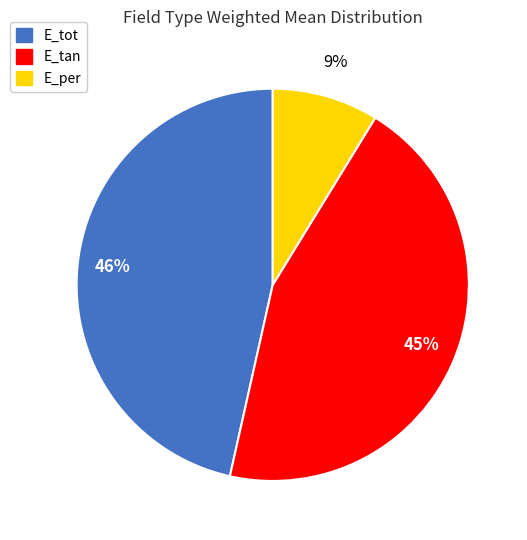

To the nearest percent, what percentage of the pie is E_tot?

46%